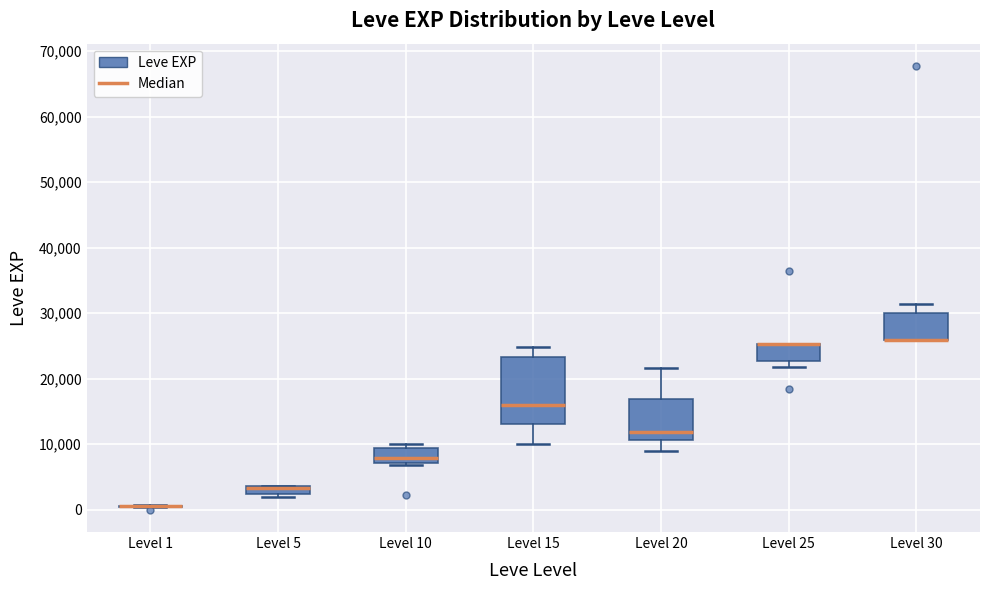

Which box is the tallest, from its lower edge to its upper edge?

Level 15